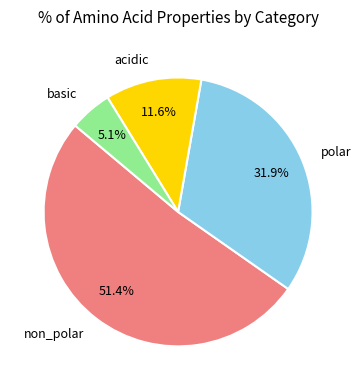

What percentage is the basic slice, to the nearest percent?

5%